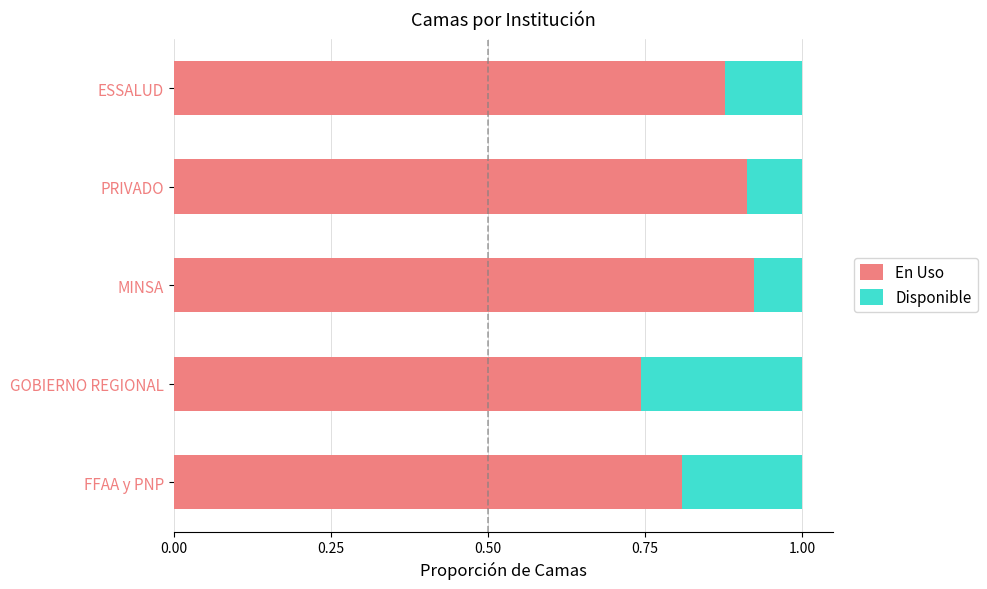

How many En Uso values are between 0 and 1?

5